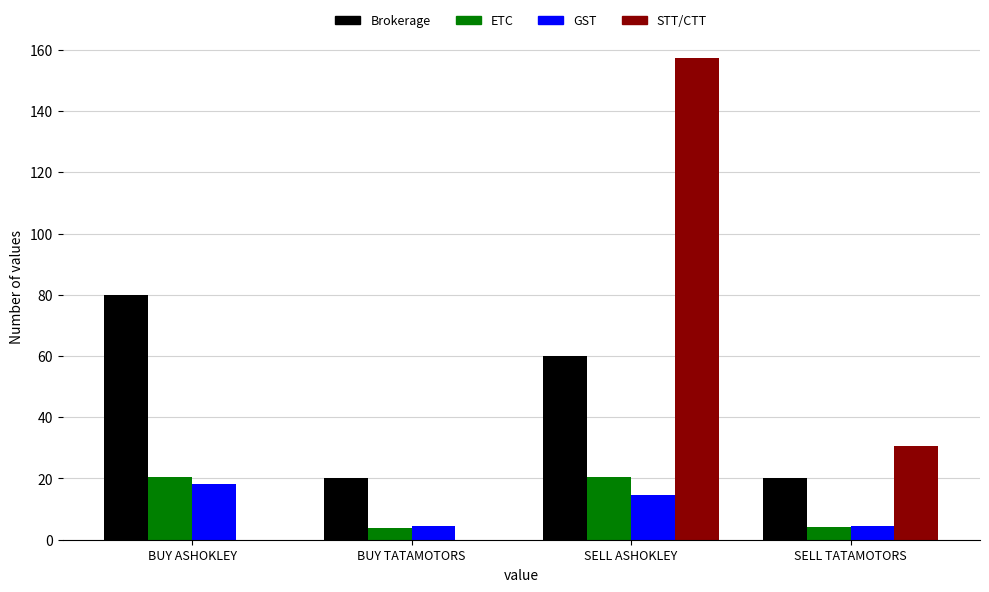

Is the value of ETC at BUY ASHOKLEY greater than the value of Brokerage at SELL ASHOKLEY?

No